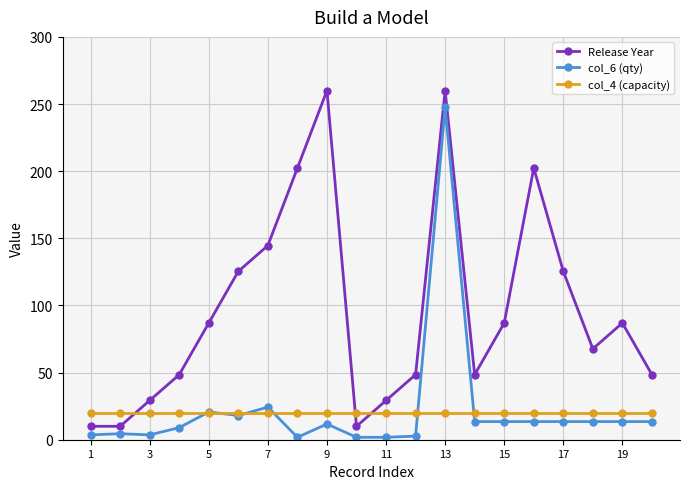

After their last crossing, which series has the higher values: Release Year or col_4 (capacity)?

Release Year